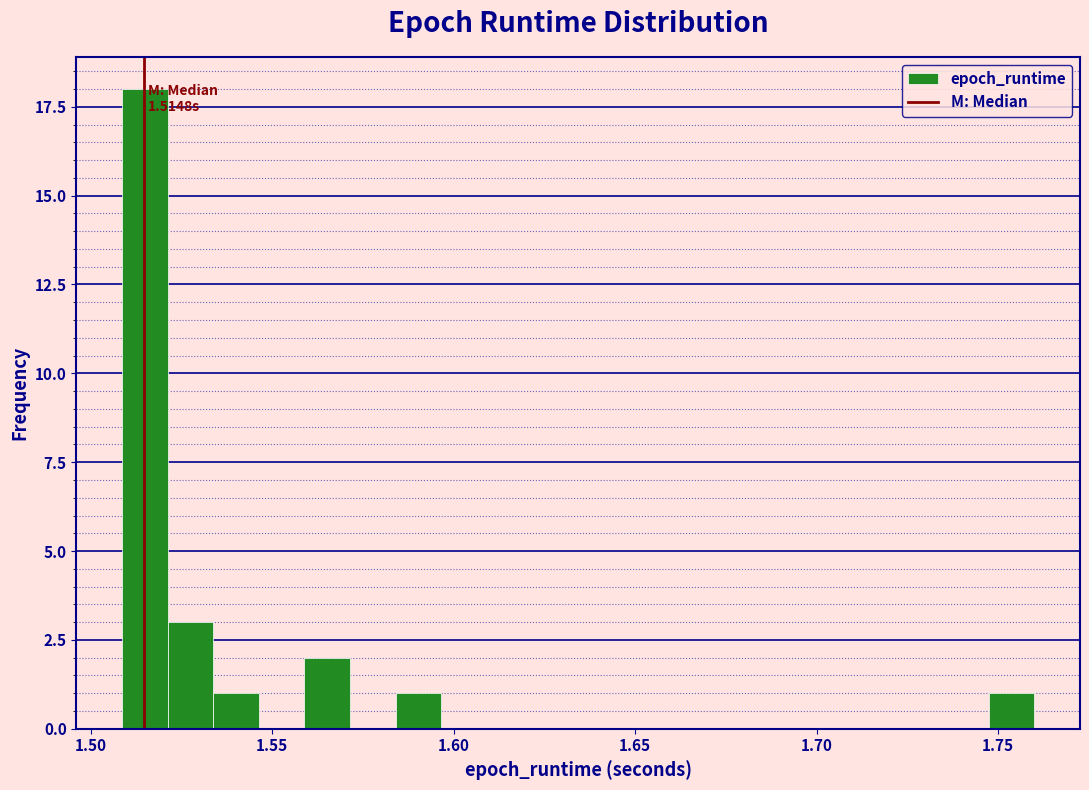

Around what value on the x-axis is the tallest bar? Give the approximate position of its centre, as read against the axis.

1.515